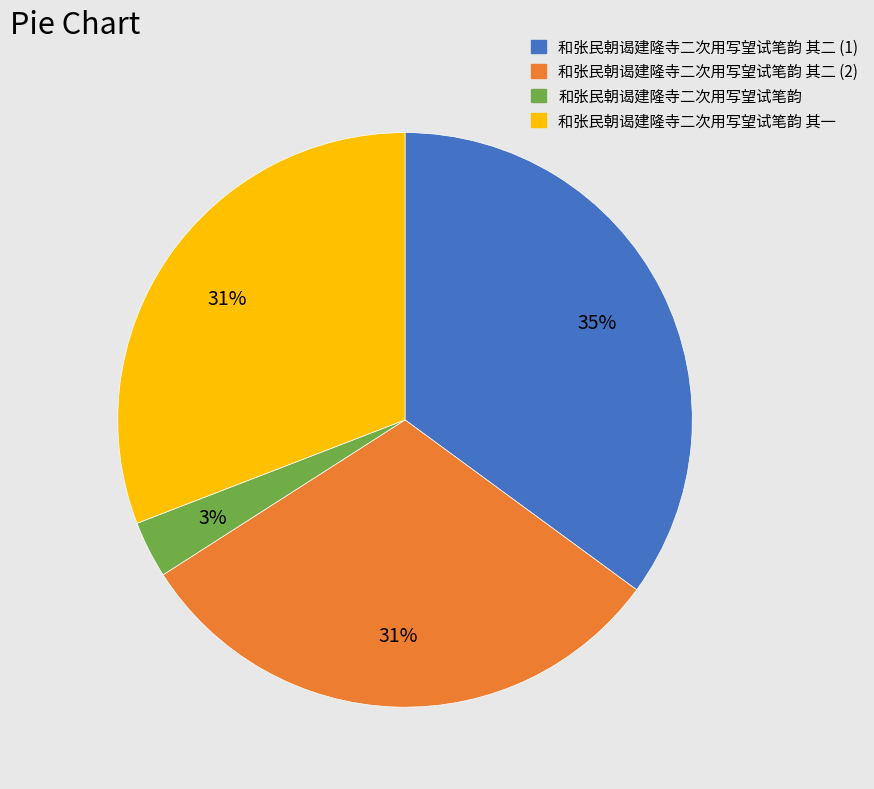

To the nearest percent, what is the average slice percentage?

25%